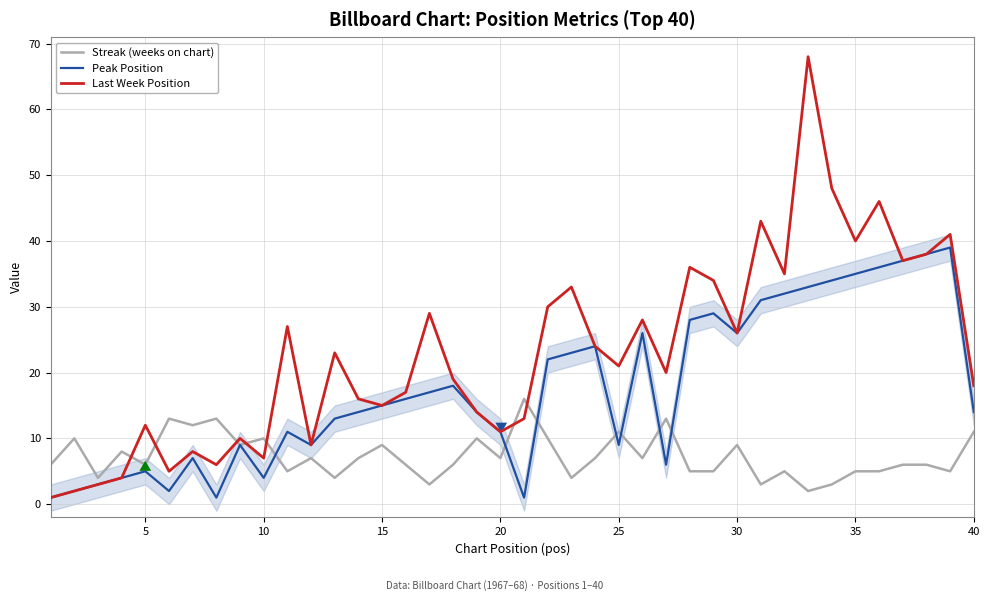

True or false: Streak (weeks on chart) and Peak Position cross at least once.

True